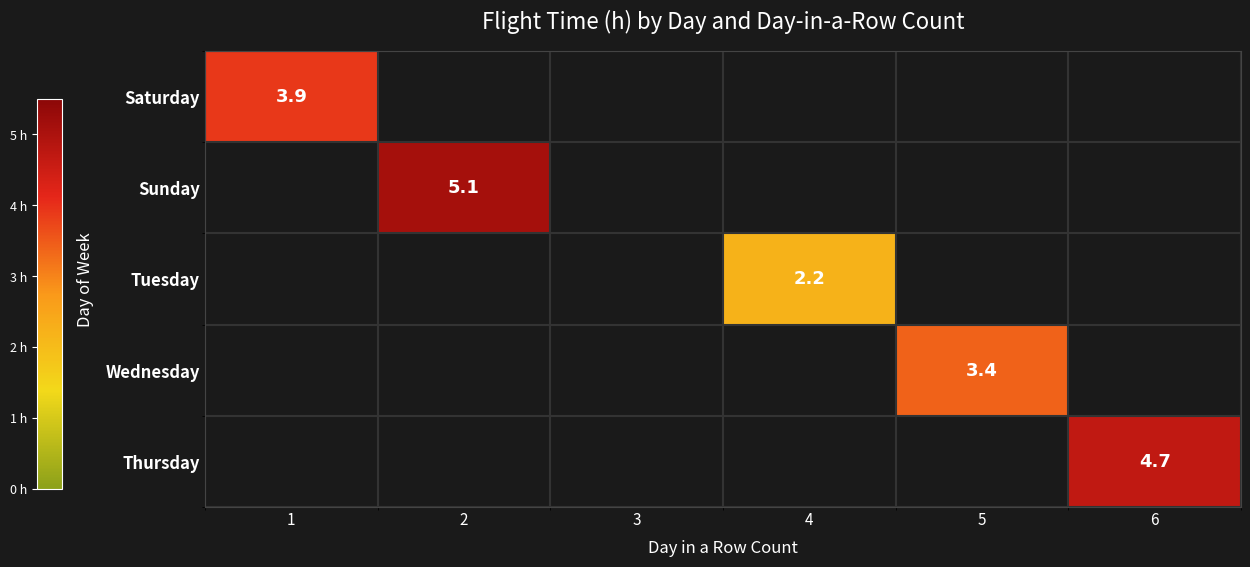

The Wednesday series shows 3.4 at 5. True or false?

True